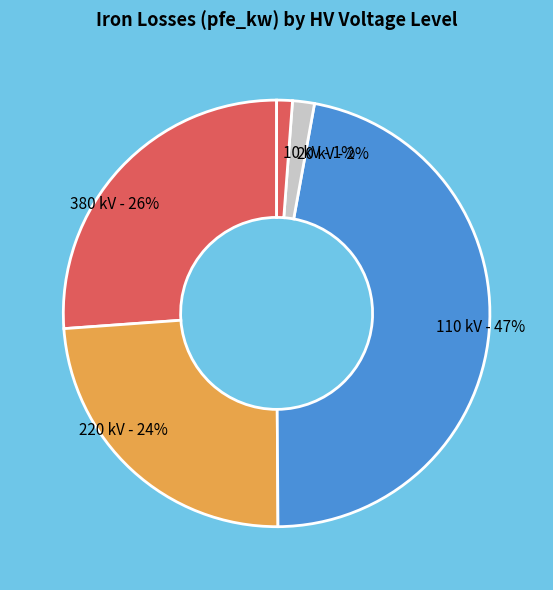

Is there any slice that represents more than half of the pie?

No